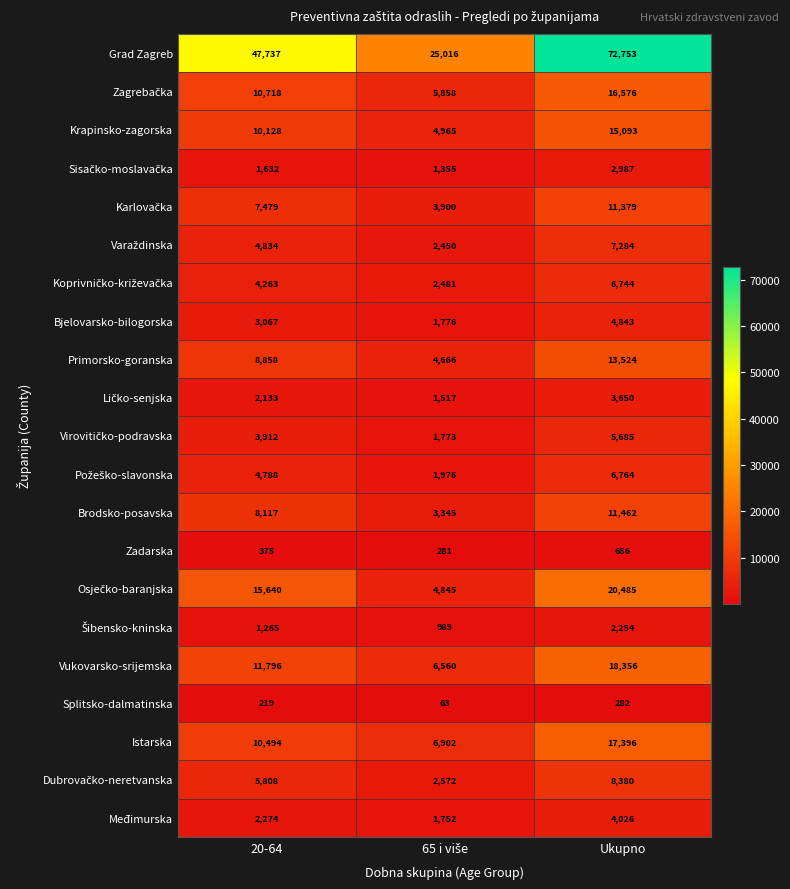

At which category is the sum across all series the highest?

Ukupno